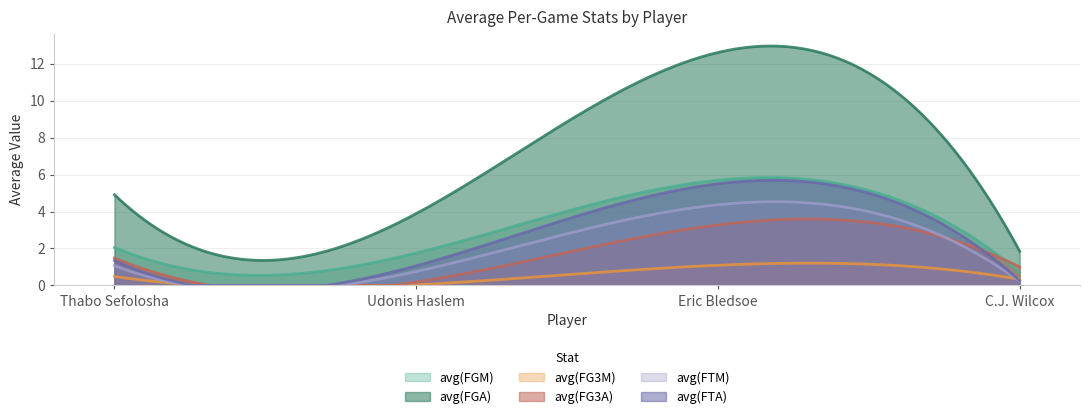

At which category does avg(FTA) reach its first local valley?

Udonis Haslem